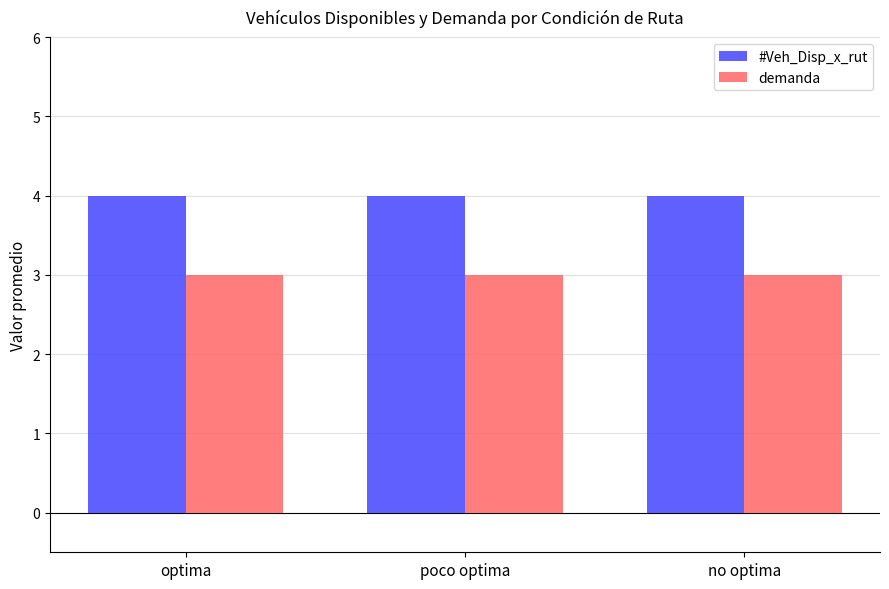

What is the total value across all series at poco optima?

7